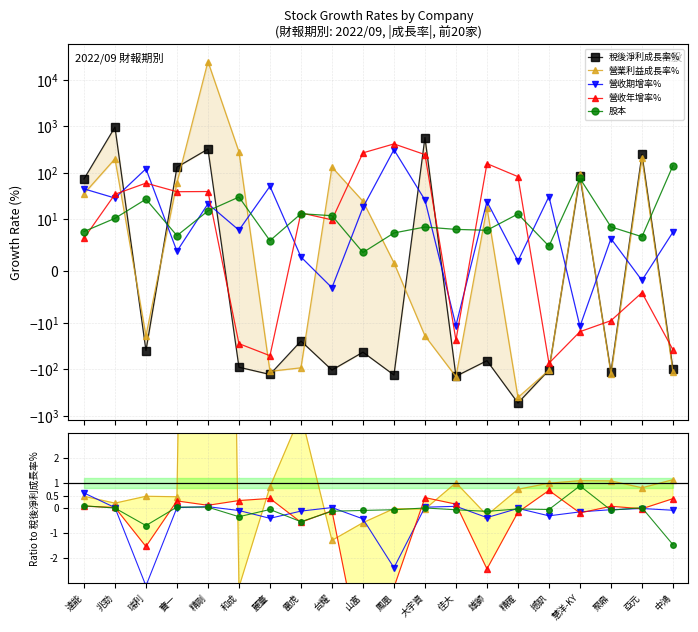

Rank the series at 精確 from lowest to highest value.

稅後淨利成長率%, 營收年增率%, 股本, 營收期增率%, 營業利益成長率%